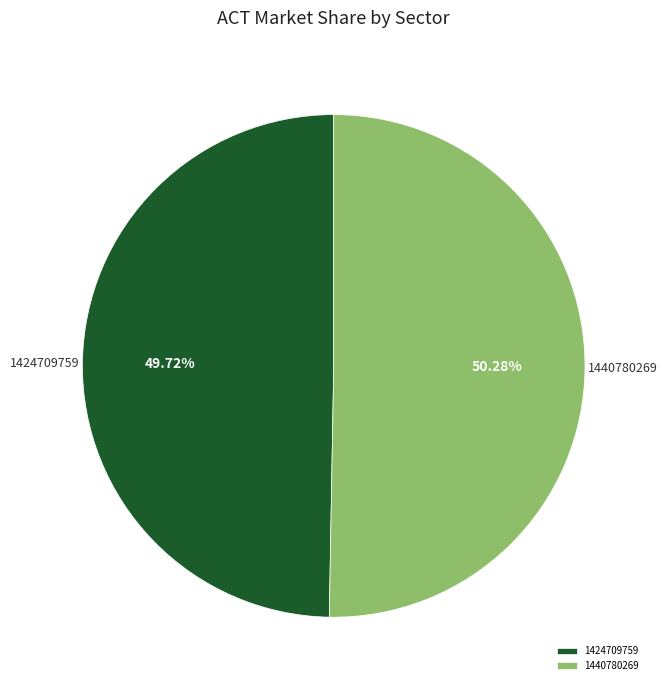

To the nearest percent, what is the combined percentage of 1424709759 and 1440780269?

100%